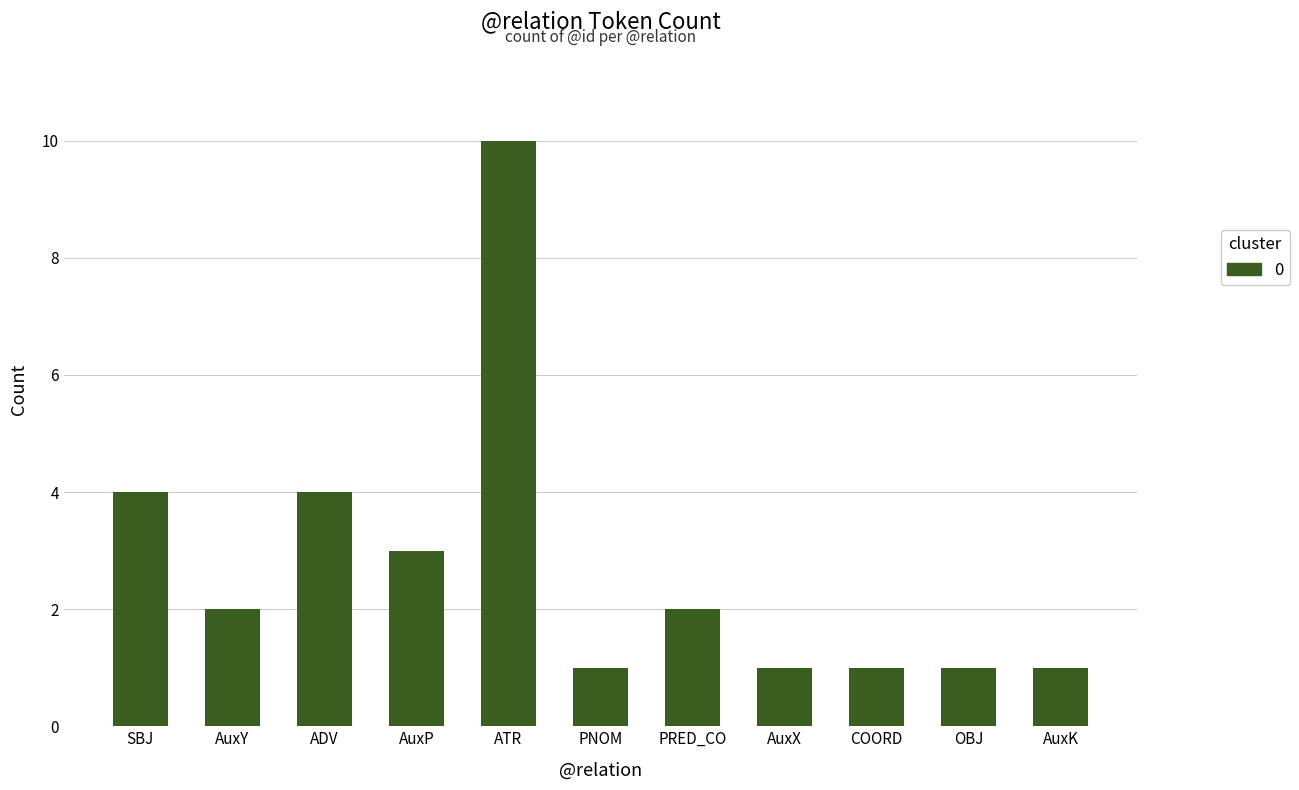

How many bars are there in total?

11